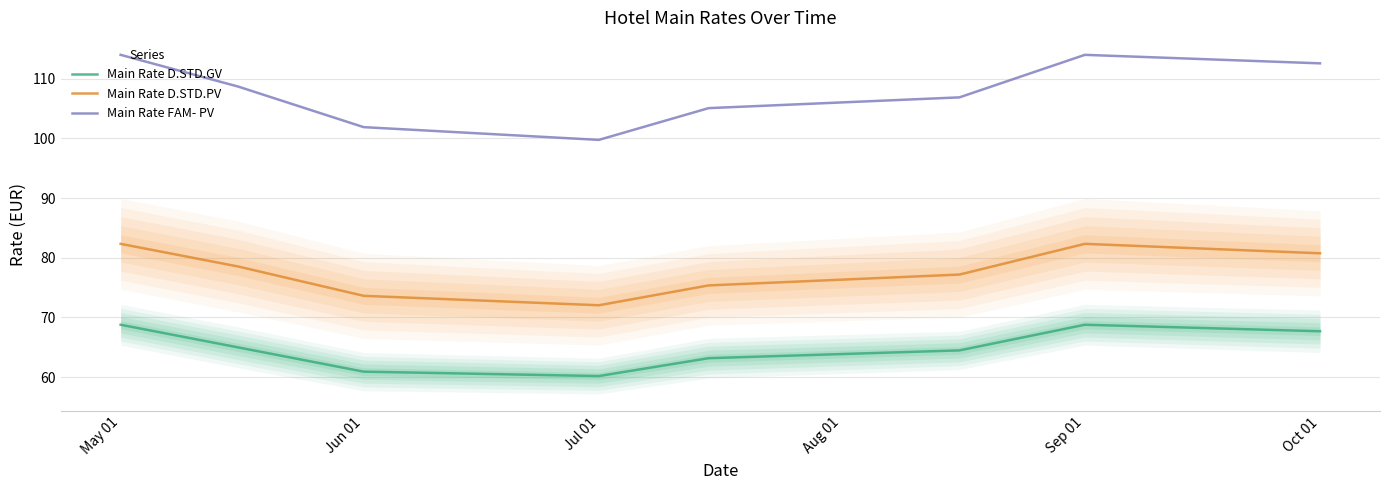

At which category is the sum across all series the highest?

May 01